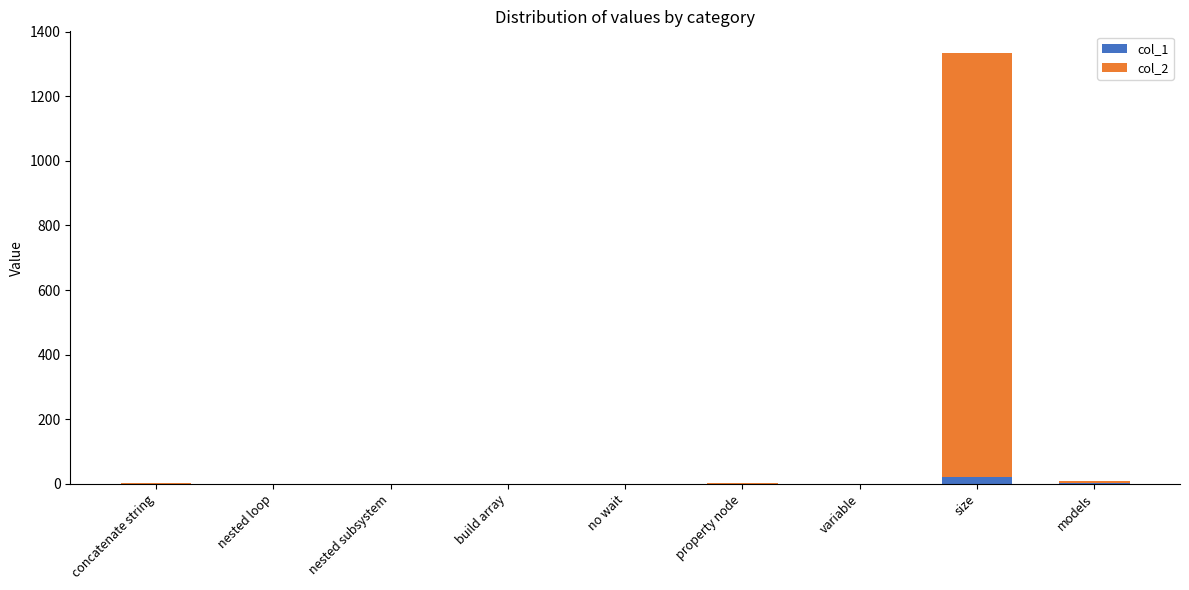

What are all the series names shown in the legend?

col_1, col_2